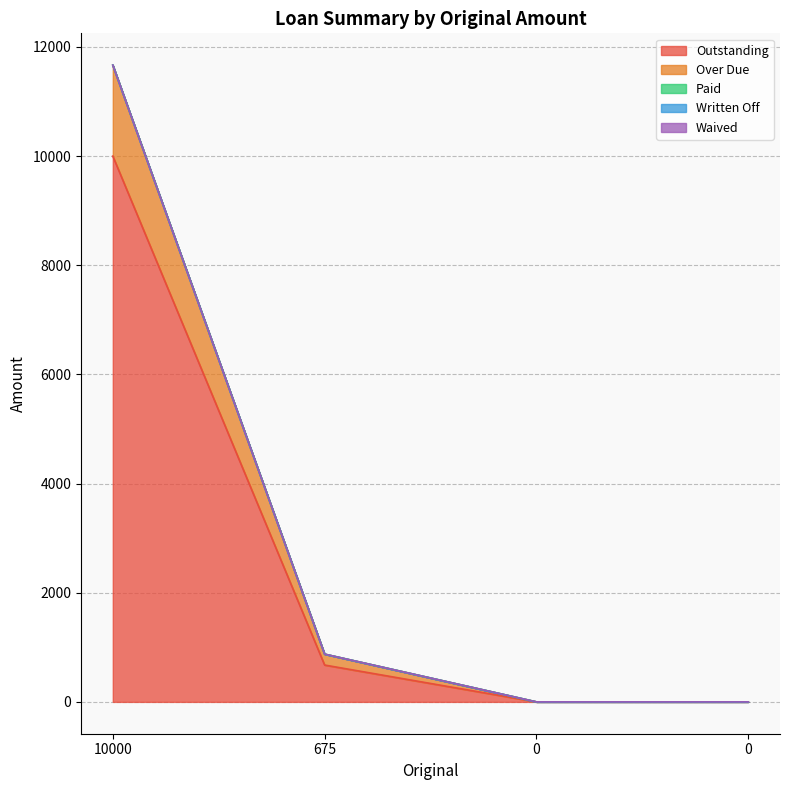

Rank the categories by Over Due value from highest to lowest.

10000, 675, 0, 0